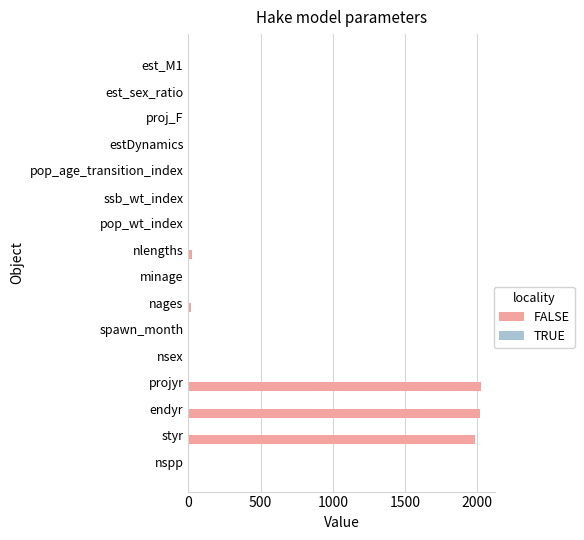

Which has a higher value, nages or projyr?

projyr